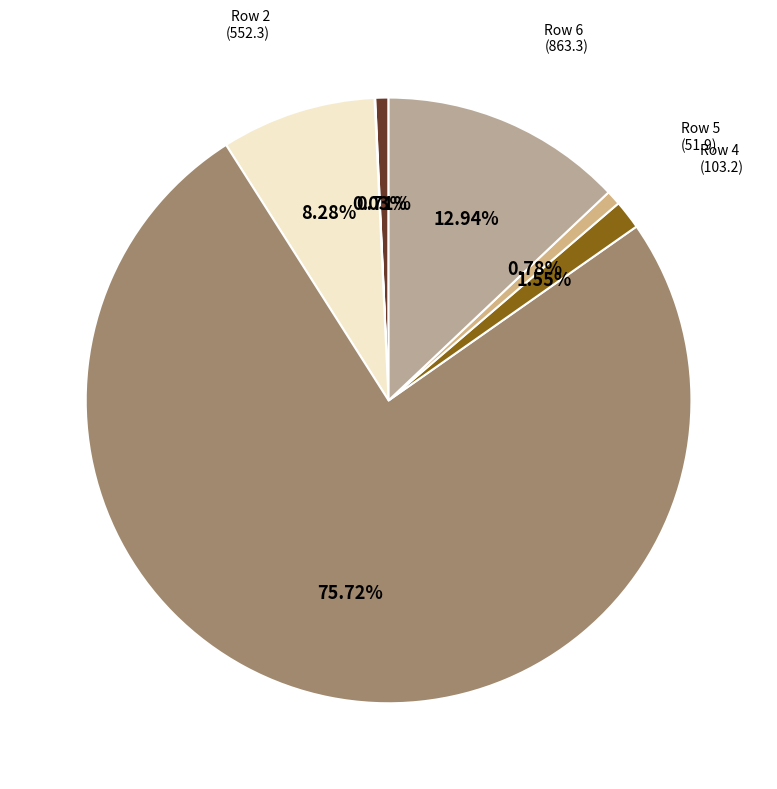

Is Row 3 the majority of the pie?

Yes